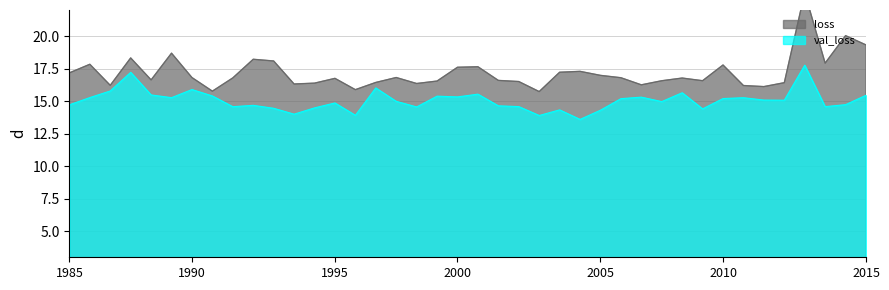

What are all the series names shown in the legend?

loss, val_loss